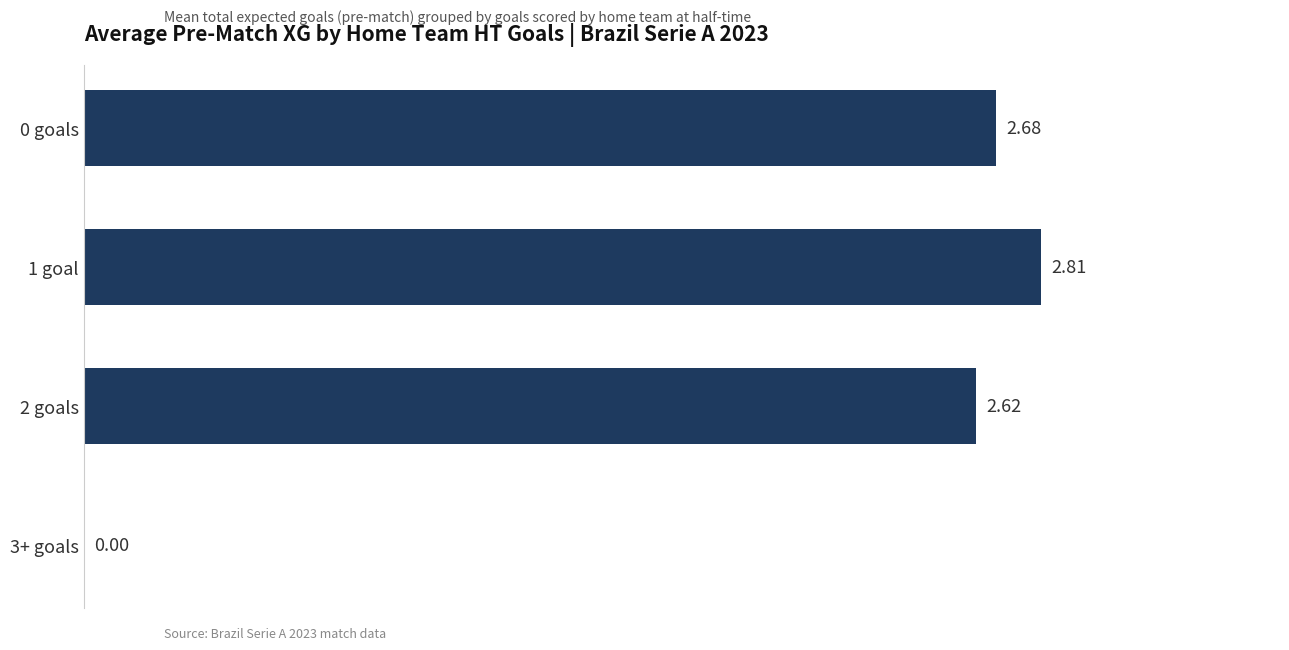

Are the bars horizontal?

Yes